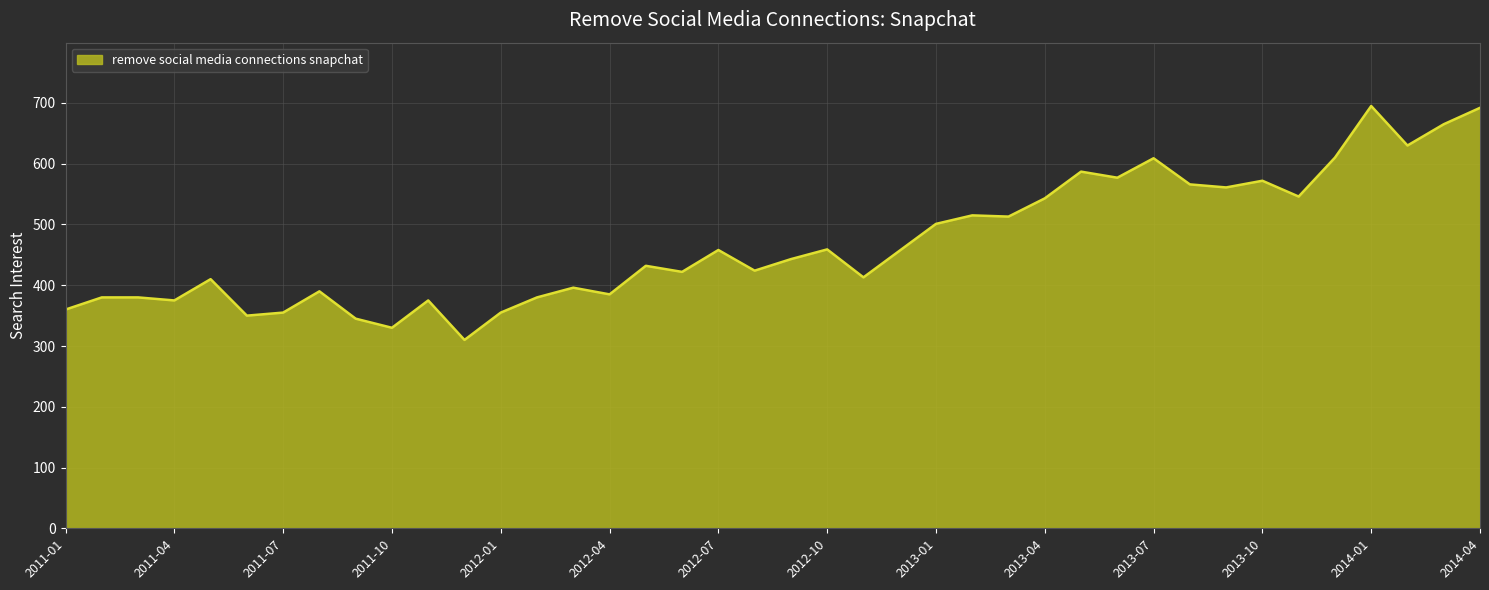

What is the minimum value shown in the chart?

310